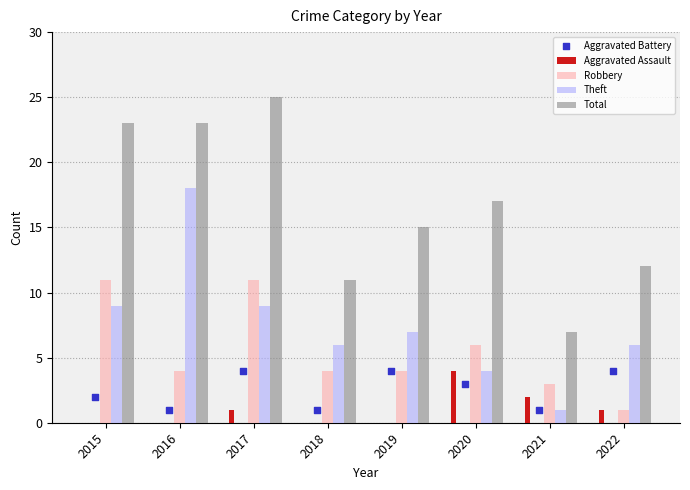

At how many categories does at least one series exceed 10?

7